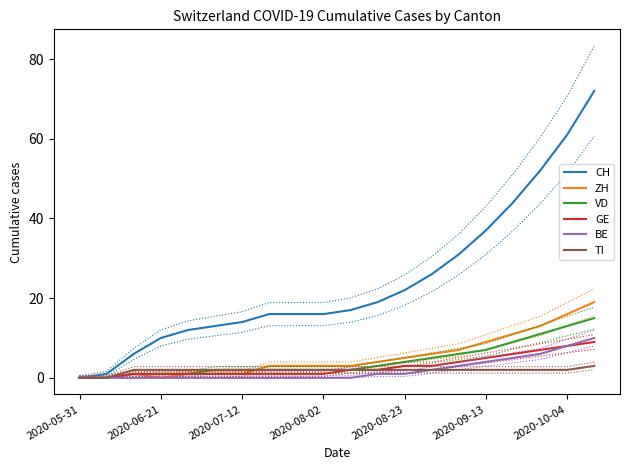

How many positive values does the CH series have?

19